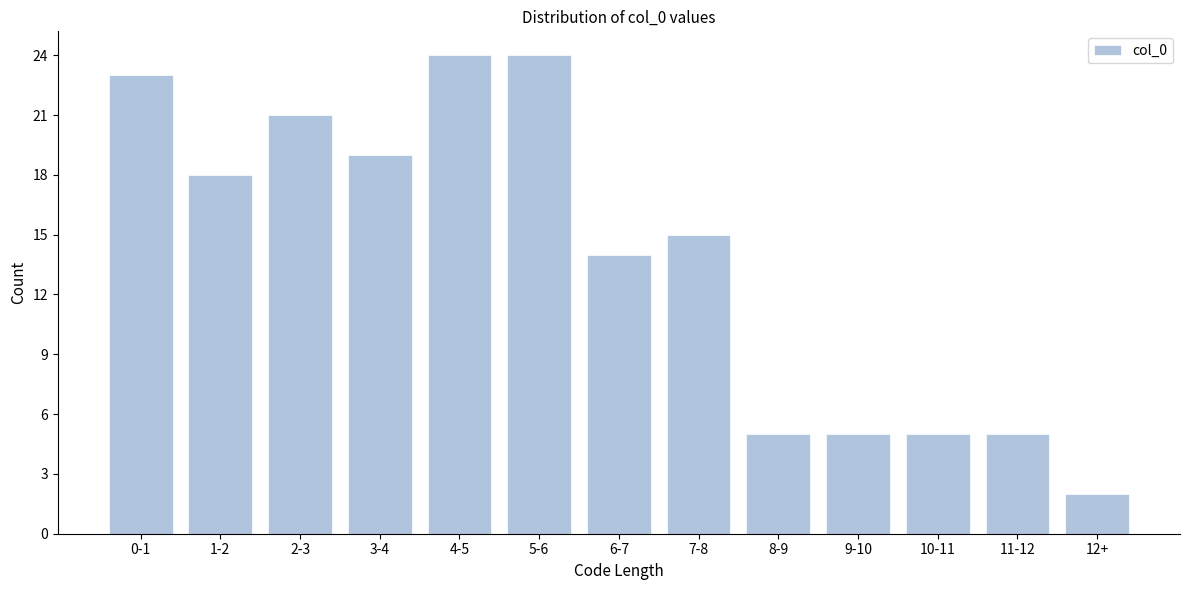

Reading left to right, what are all the values shown in this chart?

0-1=23	1-2=18	2-3=21	3-4=19	4-5=24	5-6=24	6-7=14	7-8=15	8-9=5	9-10=5	10-11=5	11-12=5	12+=2